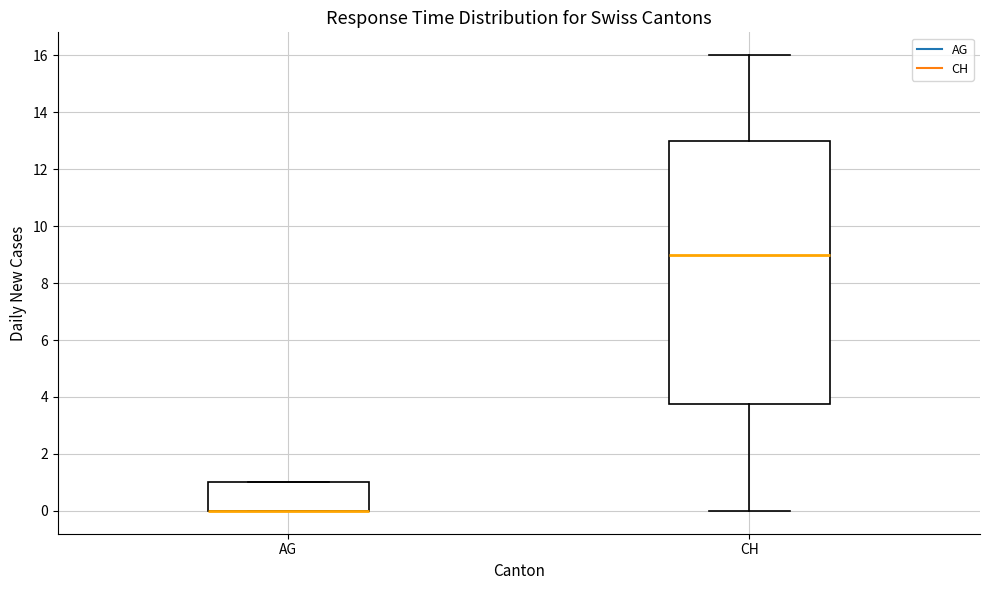

Where does the lower whisker of the box for CH end on the y-axis? The values are not printed on the chart, so give them approximately, as read against the axis.

0.0